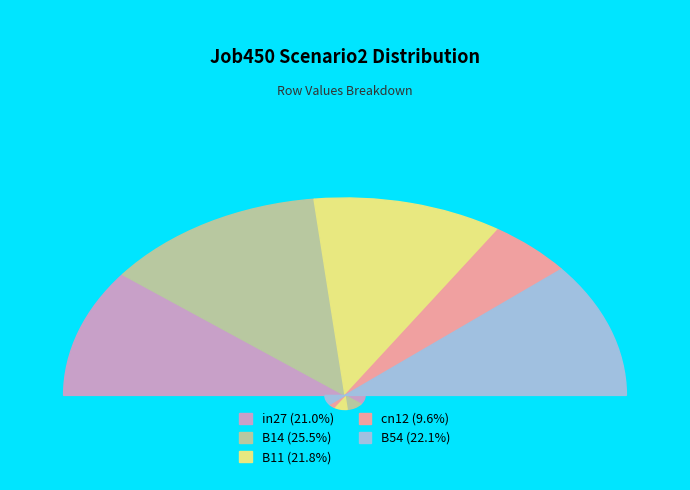

Rank the categories by value from highest to lowest.

B14, B54, B11, in27, cn12